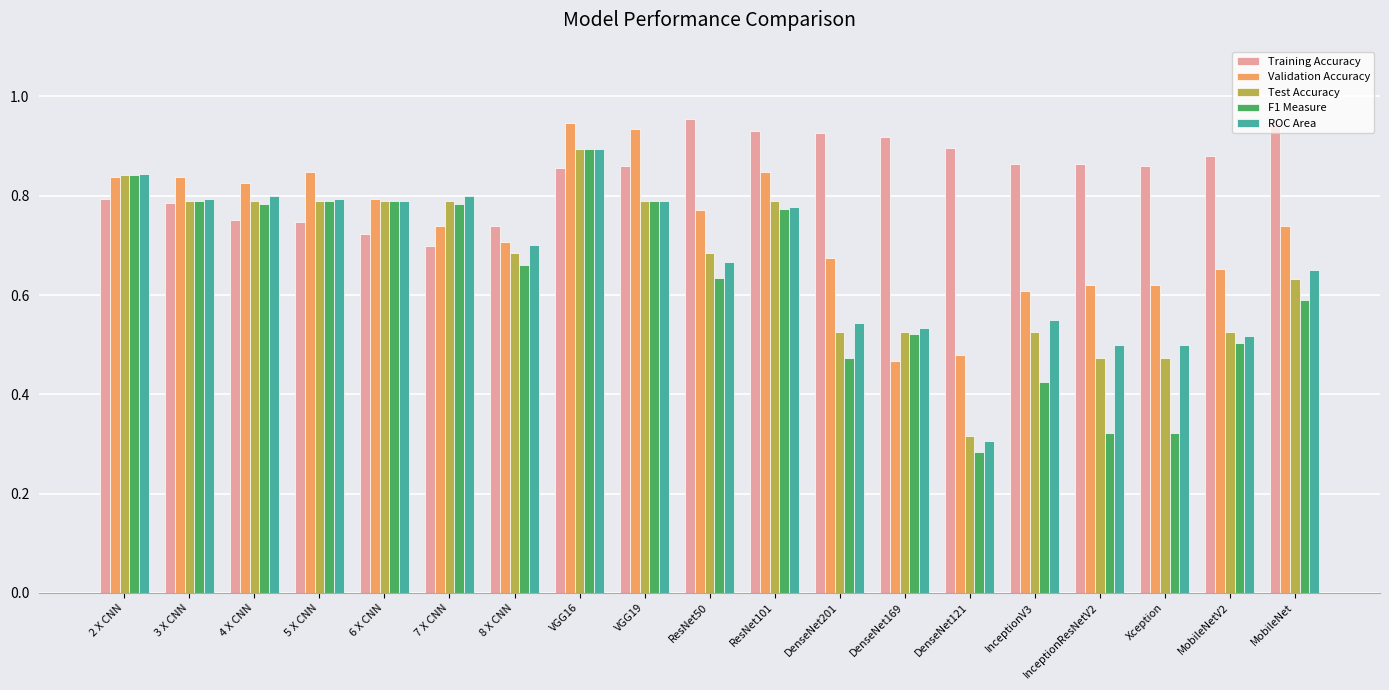

Does the chart contain stacked bars?

No